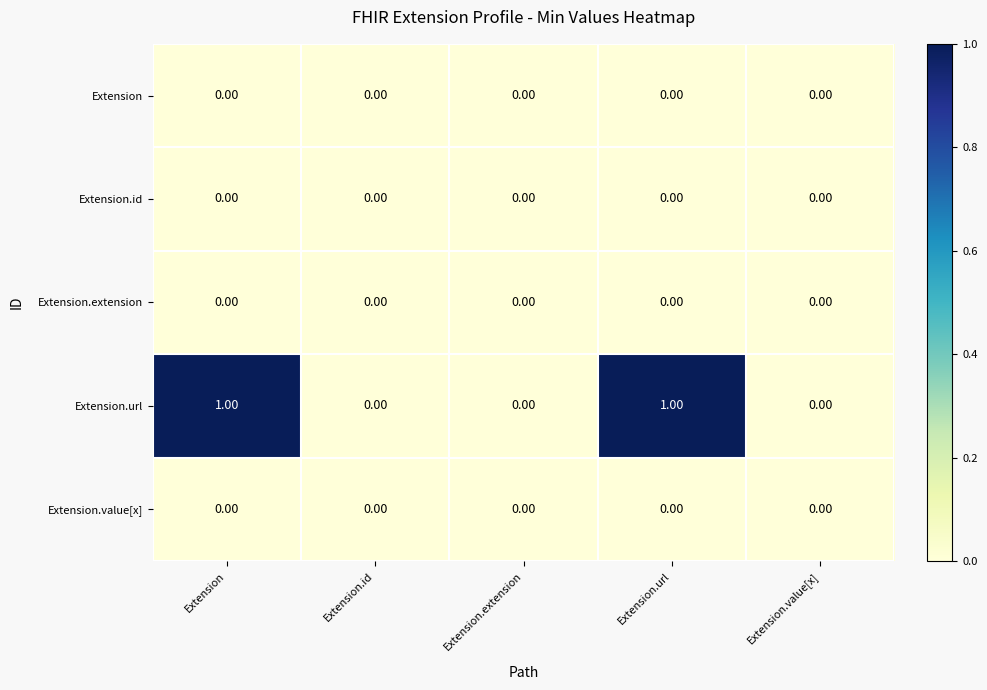

Between Extension.extension and Extension.url, which series saw the biggest shift?

Extension.url